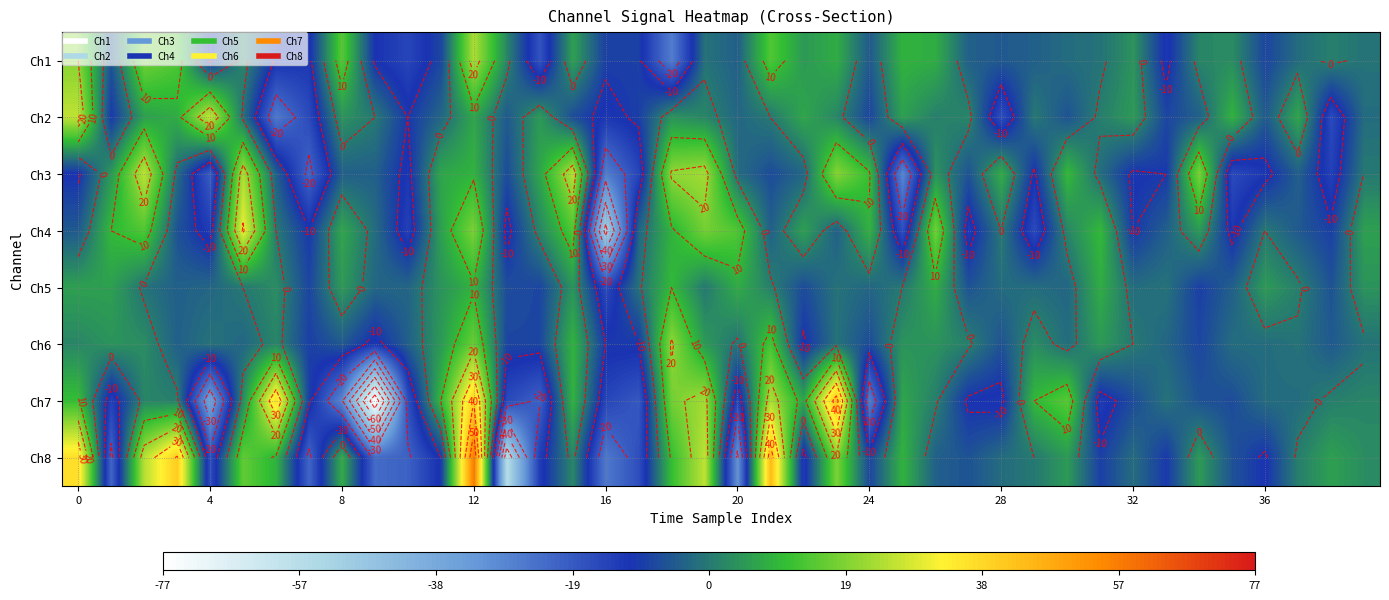

What is the maximum value shown in the chart?

58